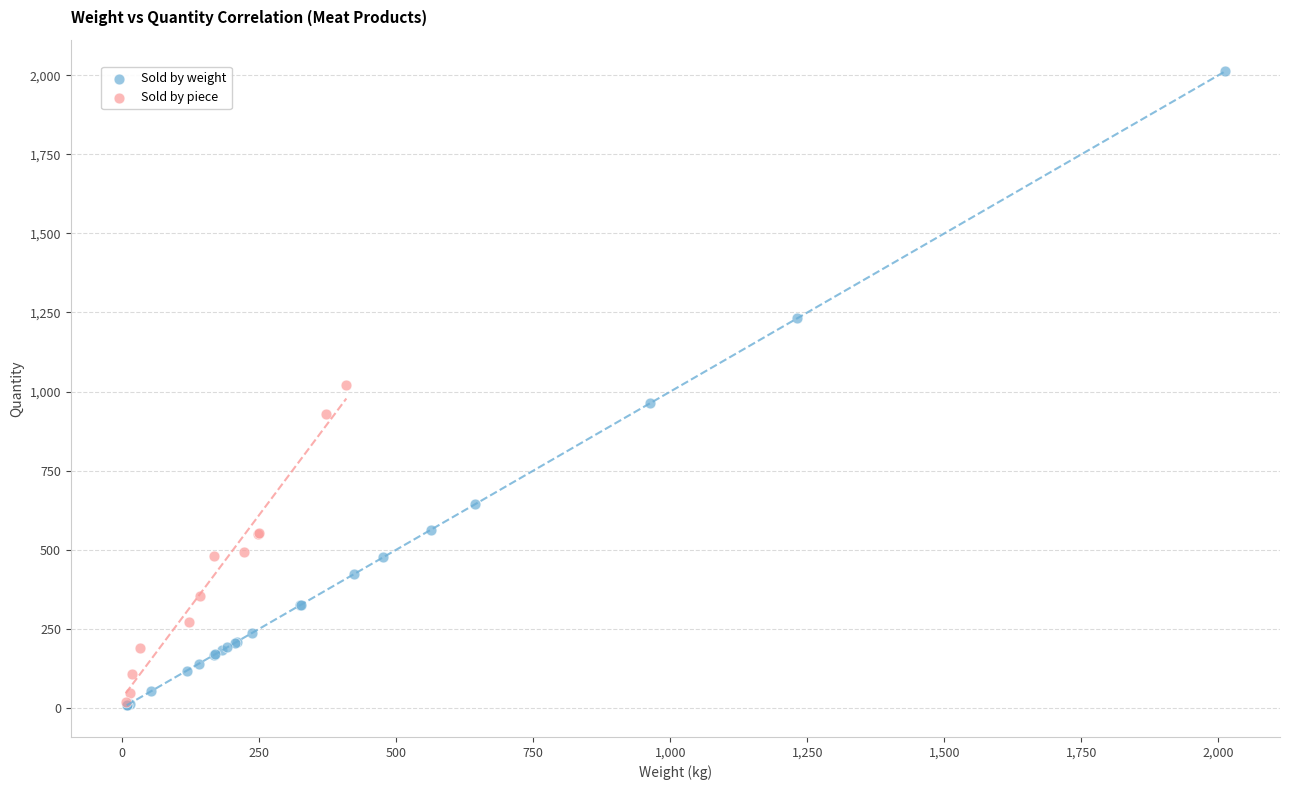

Which series reaches the maximum Y coordinate?

Sold by weight